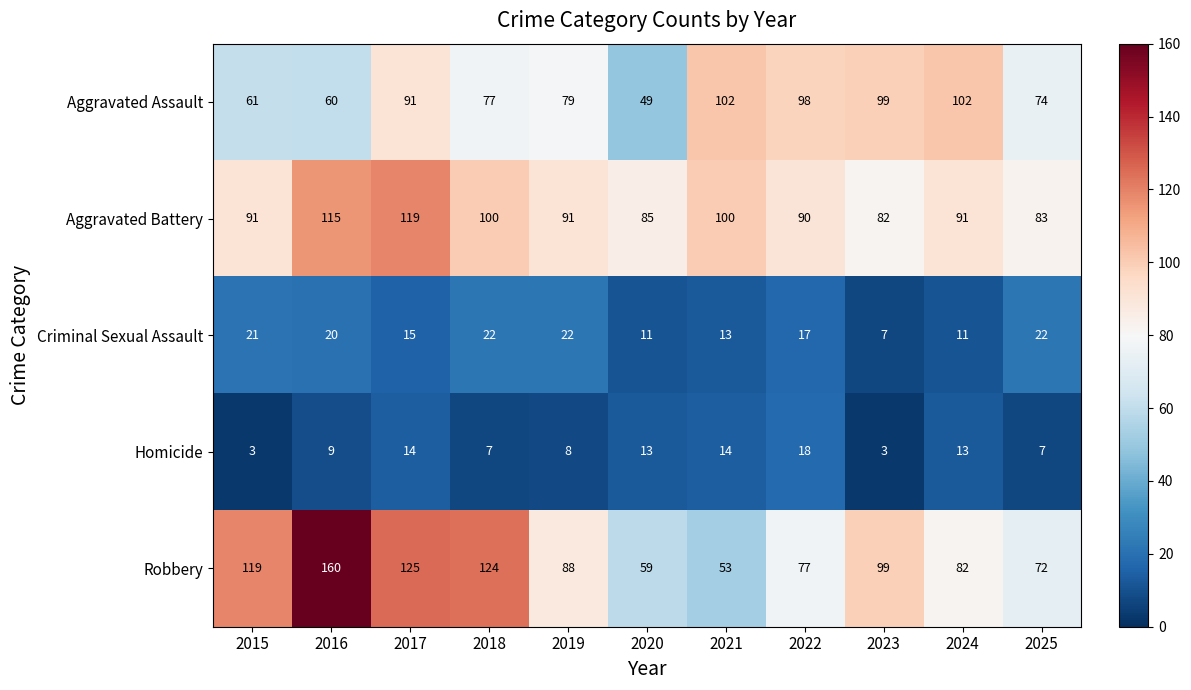

At which category does the chart reach its peak across all series?

2016